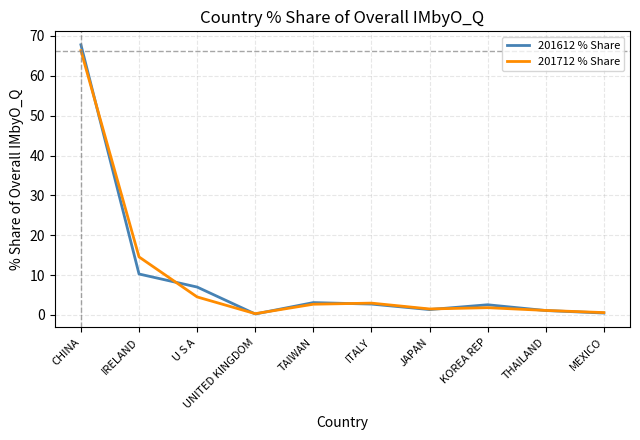

True or false: 201612 % Share has more than 0 interior local peaks.

True